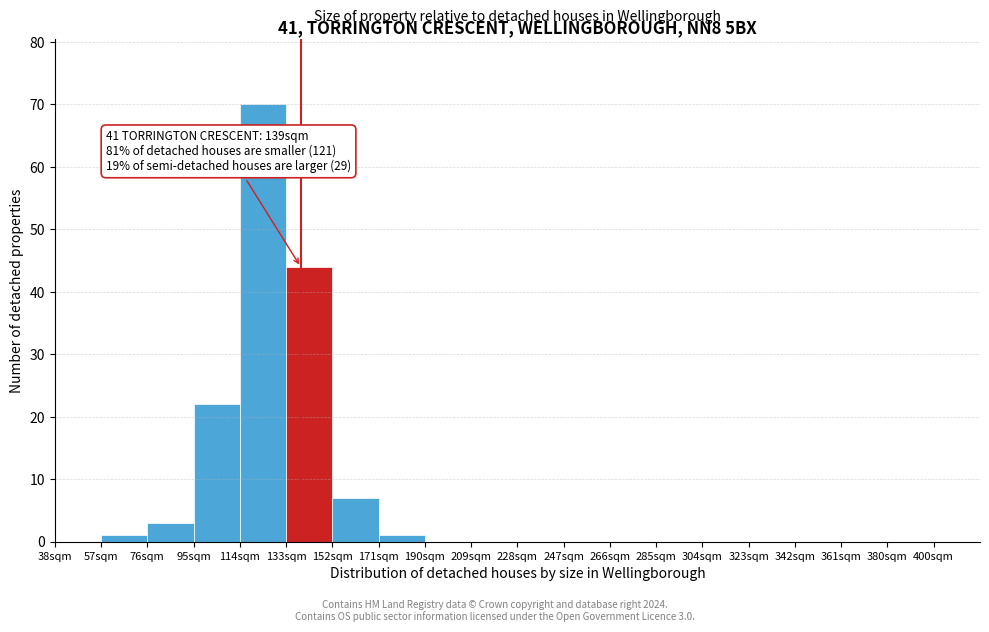

Which range on the x-axis has the tallest bar?

114 to 133